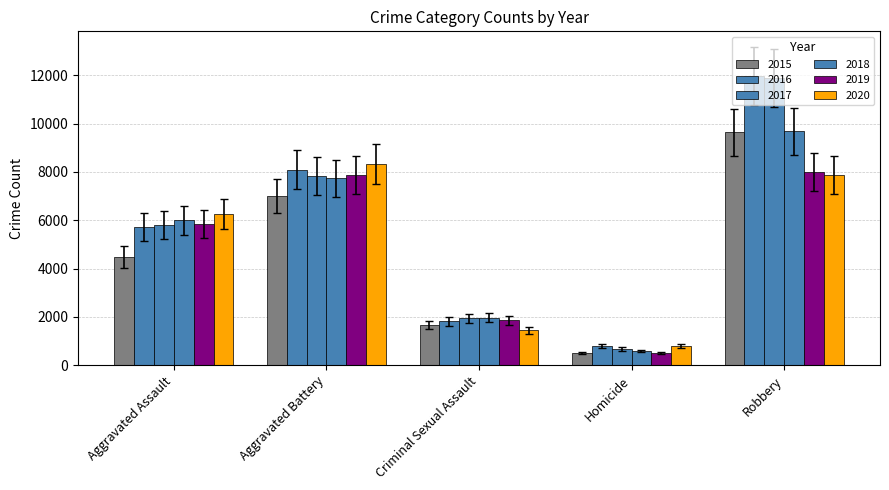

How many bars are there in total?

30